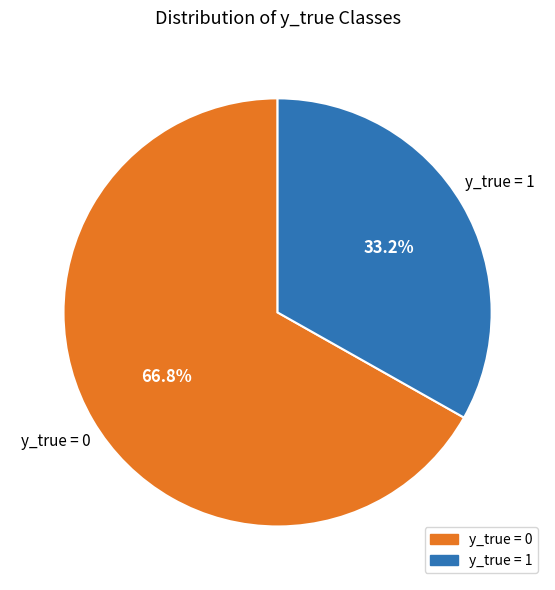

What is the majority slice?

y_true = 0